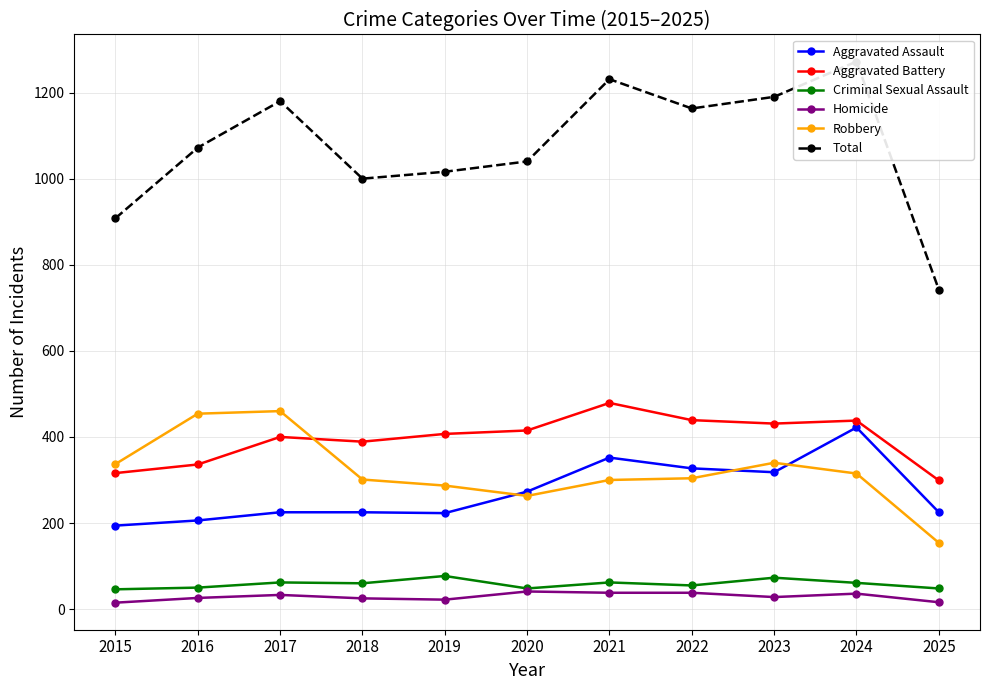

Which series changed the most between 2016 and 2020?

Robbery